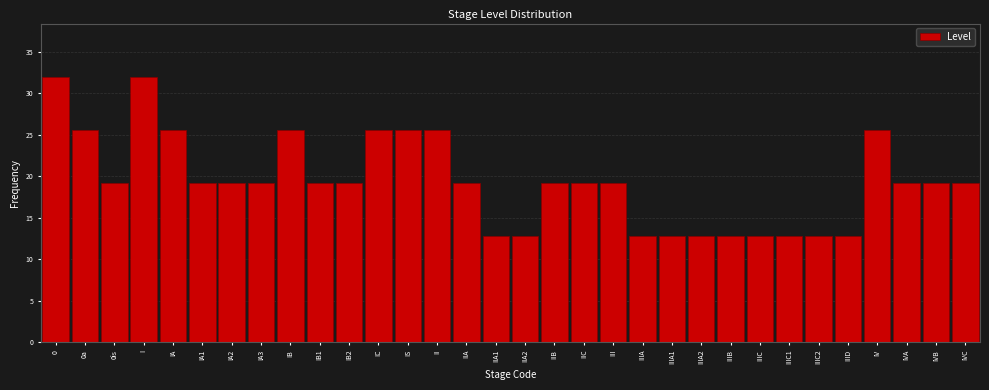

What is the sum of the values at IIIC1 and IIA1?

25.6